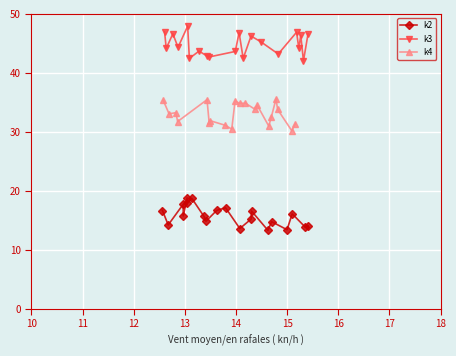

What is the highest value of the k2 series?

18.8